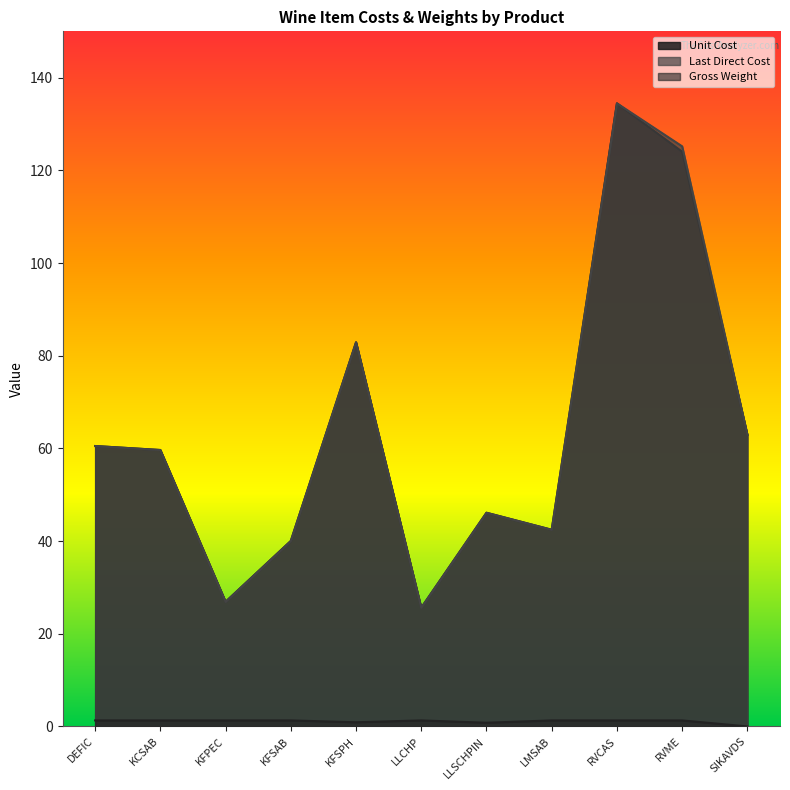

In Unit Cost, how many points are higher than both neighbors (excluding endpoints)?

3